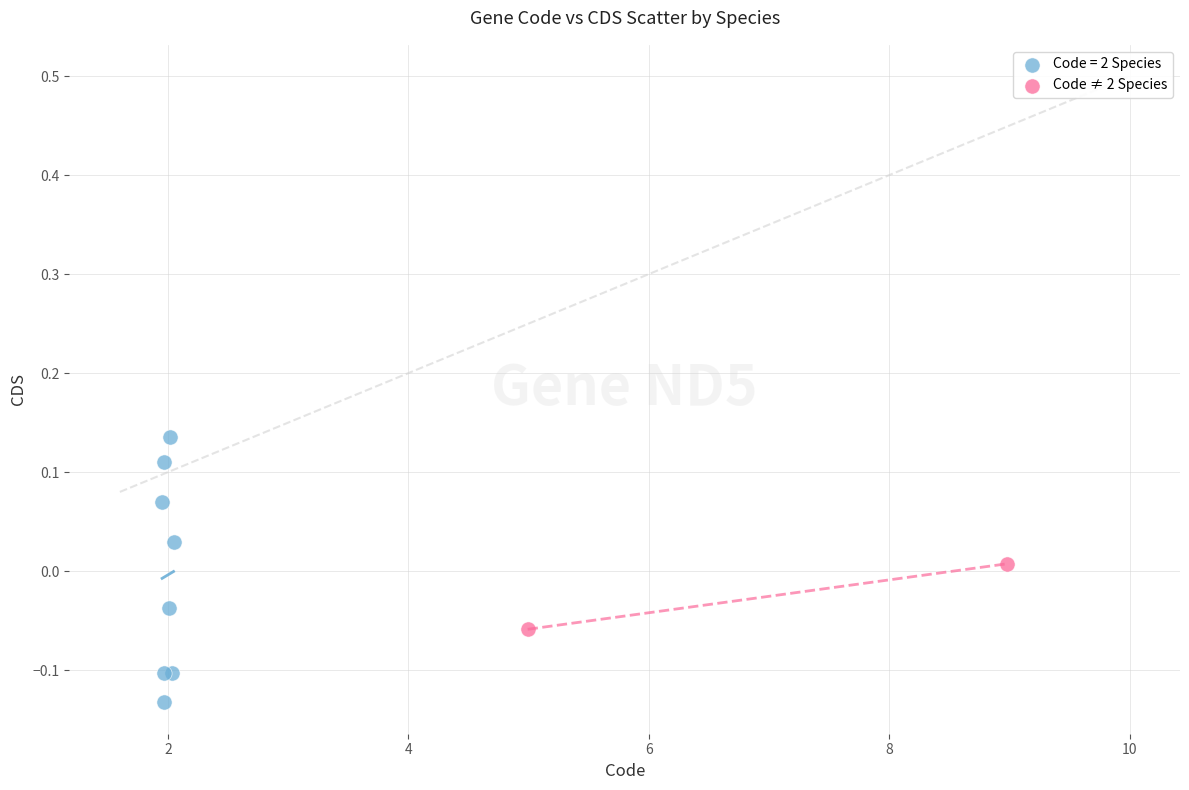

What are all the series names shown in the legend?

Code = 2 Species, Code ≠ 2 Species